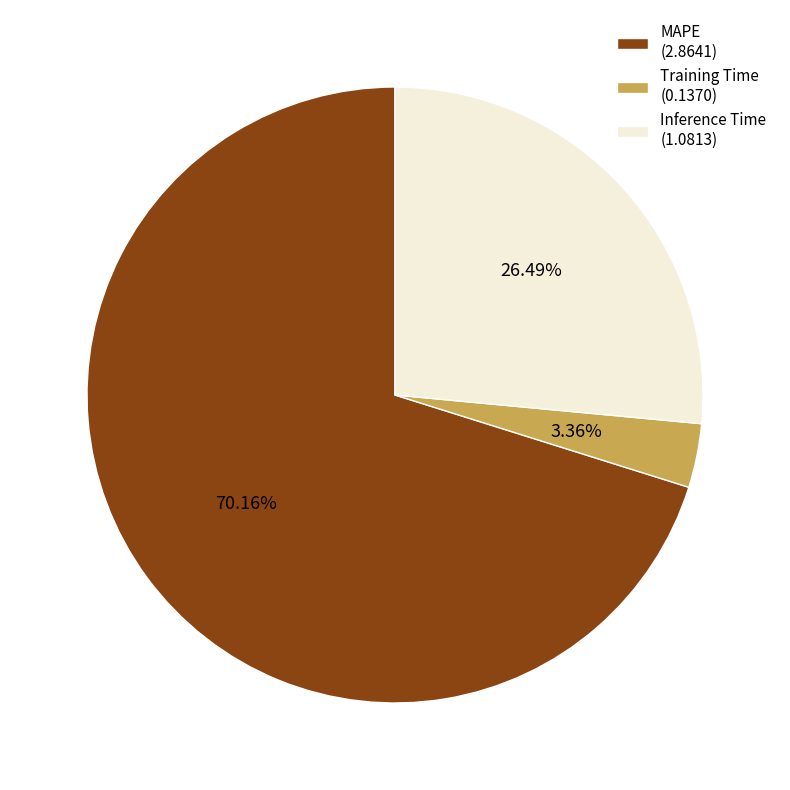

Which has a higher value, MAPE (2.8641) or Training Time (0.1370)?

MAPE (2.8641)